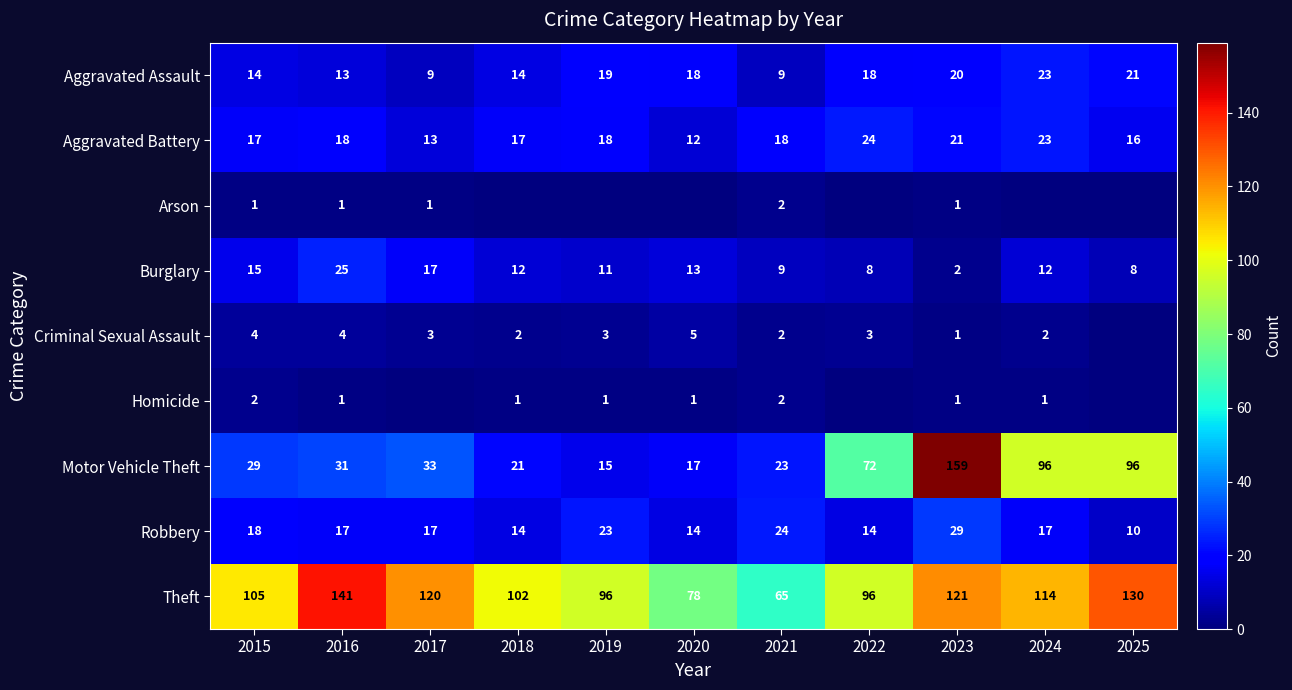

Where does the Burglary series first go above 12?

2015